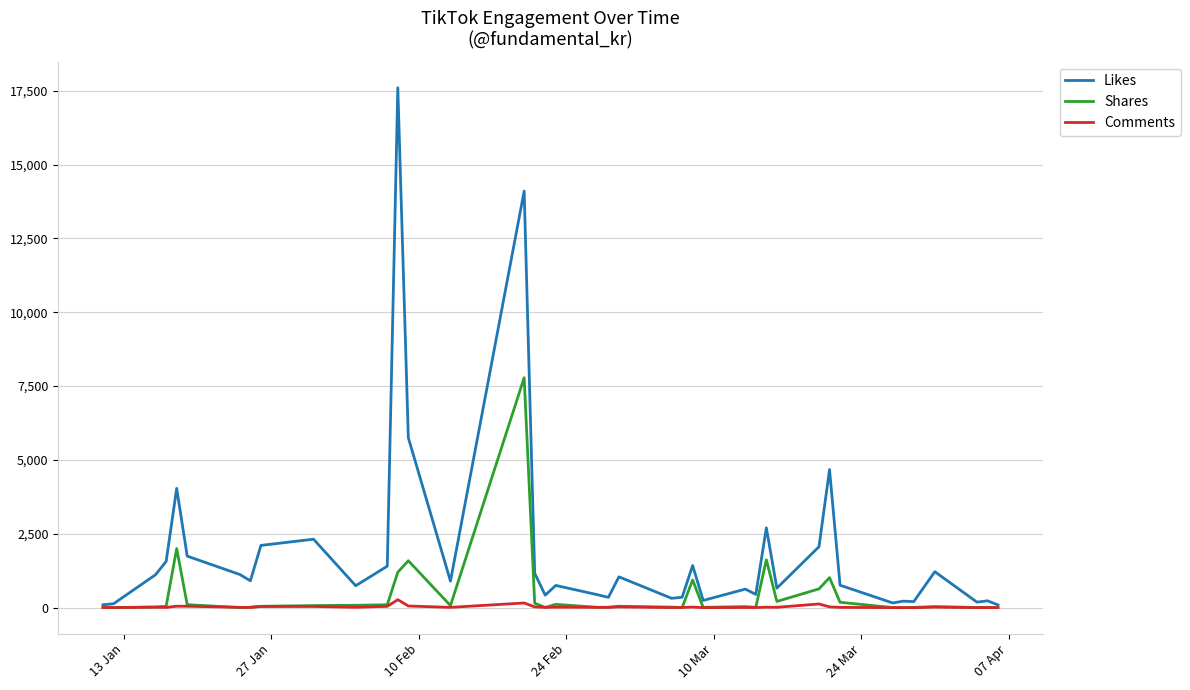

Which series has the largest range (max minus min)?

Likes